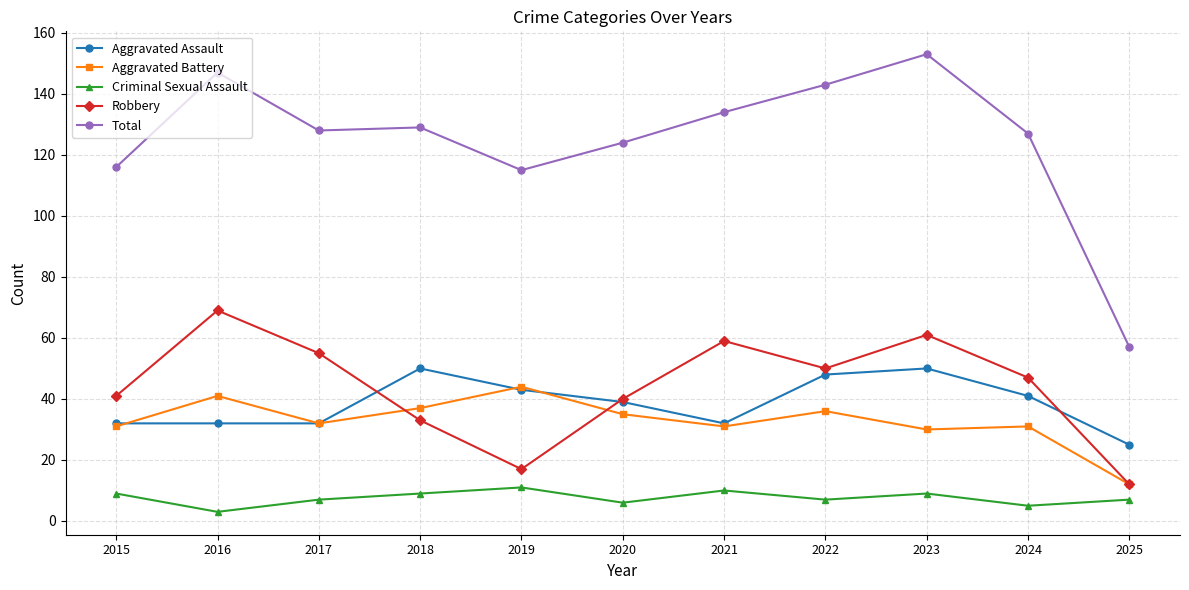

True or false: Criminal Sexual Assault has a value of 3 at 2016.

True